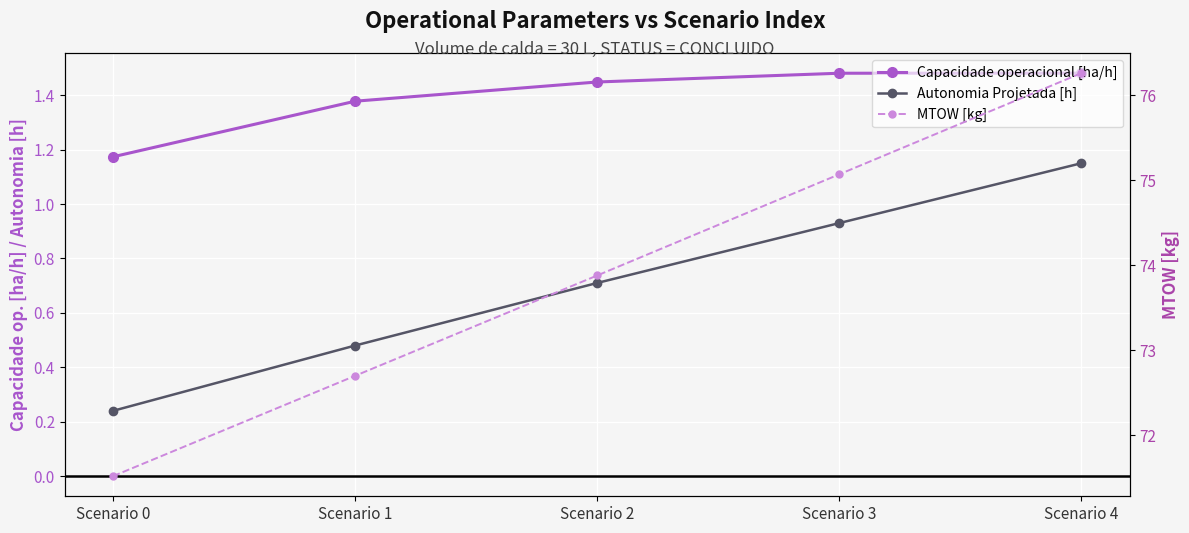

Reading right to left, what are all the values shown in this chart?

Capacidade operacional [ha/h]: Scenario 4=1.5	Scenario 3=1.5	Scenario 2=1.4	Scenario 1=1.4	Scenario 0=1.2
Autonomia Projetada [h]: Scenario 4=1.1	Scenario 3=0.9	Scenario 2=0.7	Scenario 1=0.5	Scenario 0=0.2
MTOW [kg]: Scenario 4=76.3	Scenario 3=75.1	Scenario 2=73.9	Scenario 1=72.7	Scenario 0=71.5